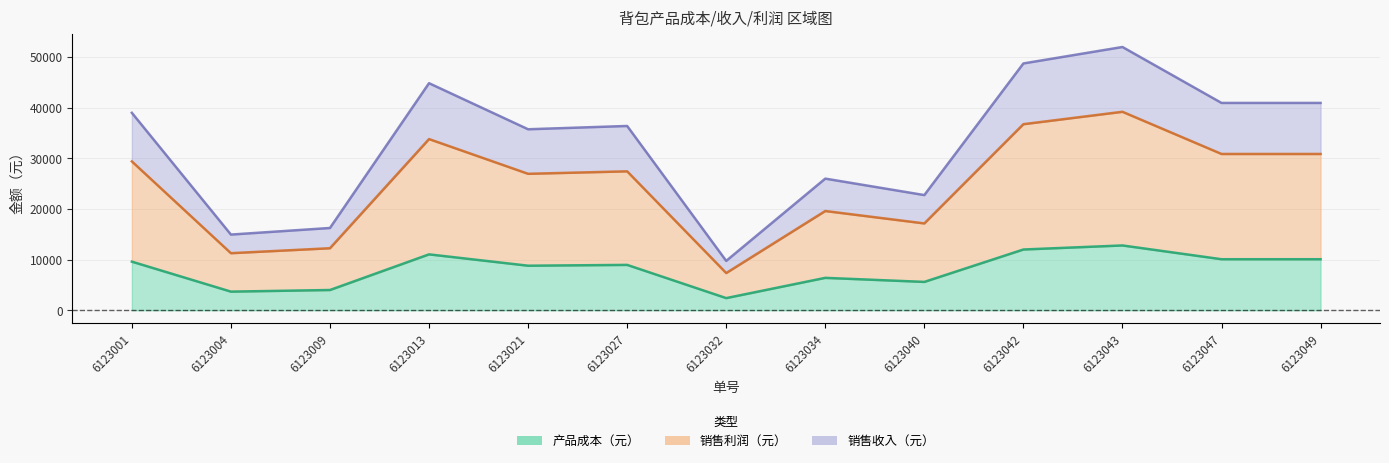

How many interior local valleys does the 销售利润（元） series have?

4